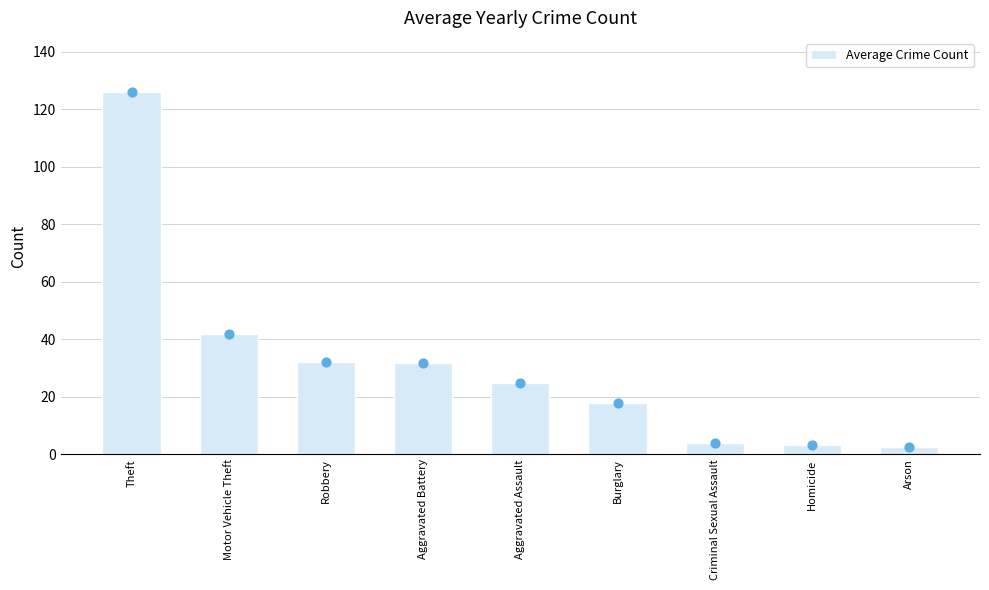

Between Robbery and Theft, which is larger?

Theft